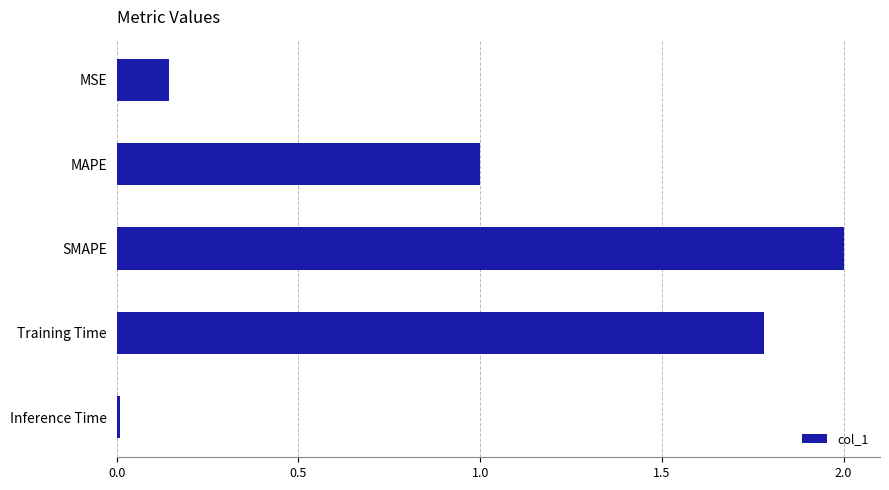

Read the value at MAPE.

1.0